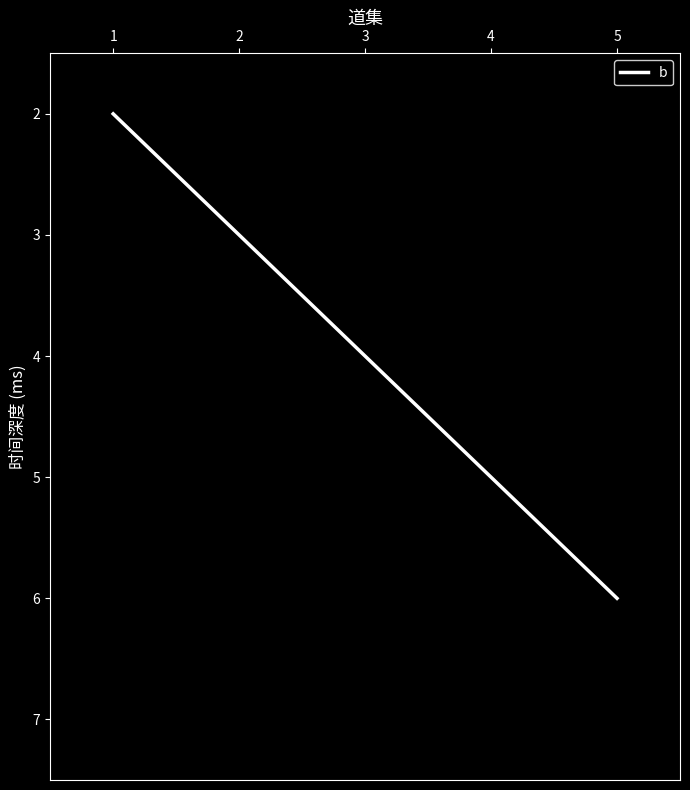

Is it true that the value at 1 is 1?

False